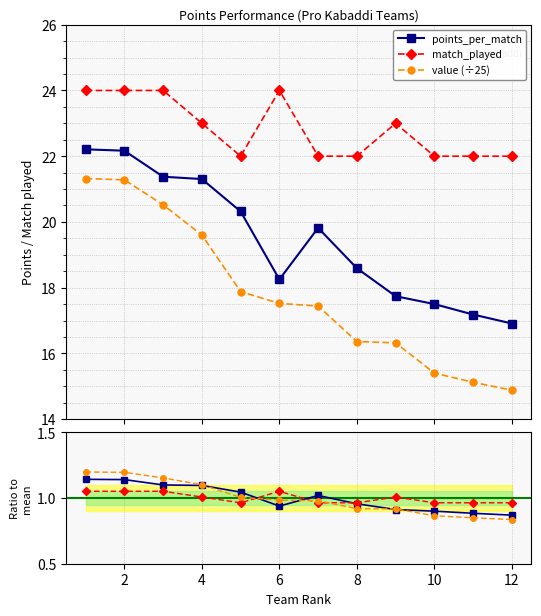

What is the minimum value for value (÷25)?

14.9